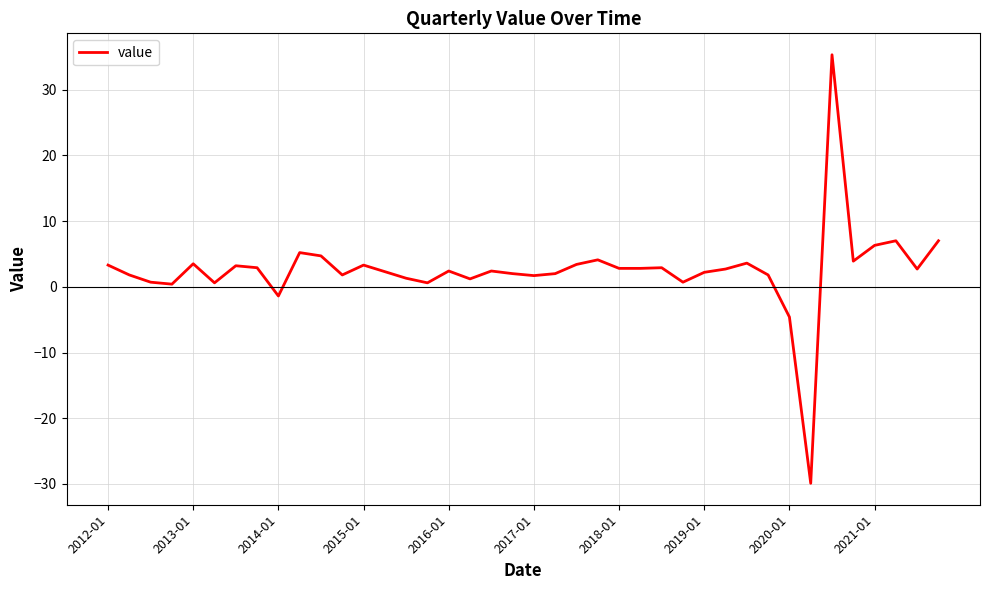

What is the minimum value shown in the chart?

-29.9